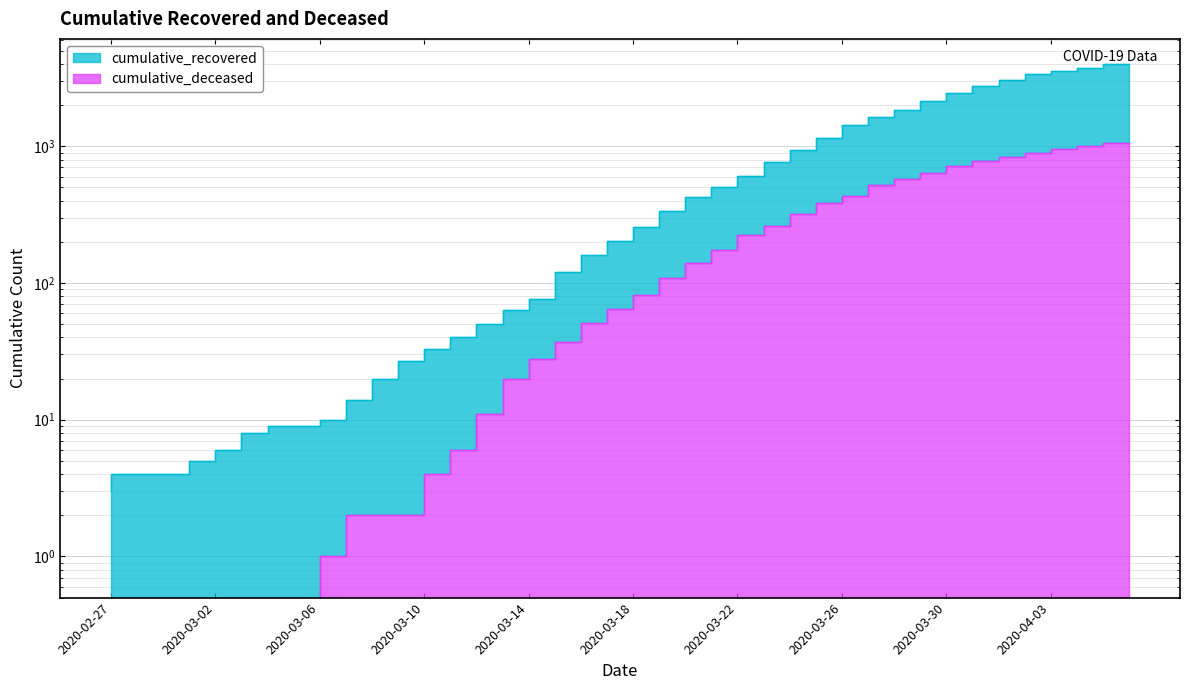

Which has a higher value, 2020-03-23 or 2020-03-24?

2020-03-24